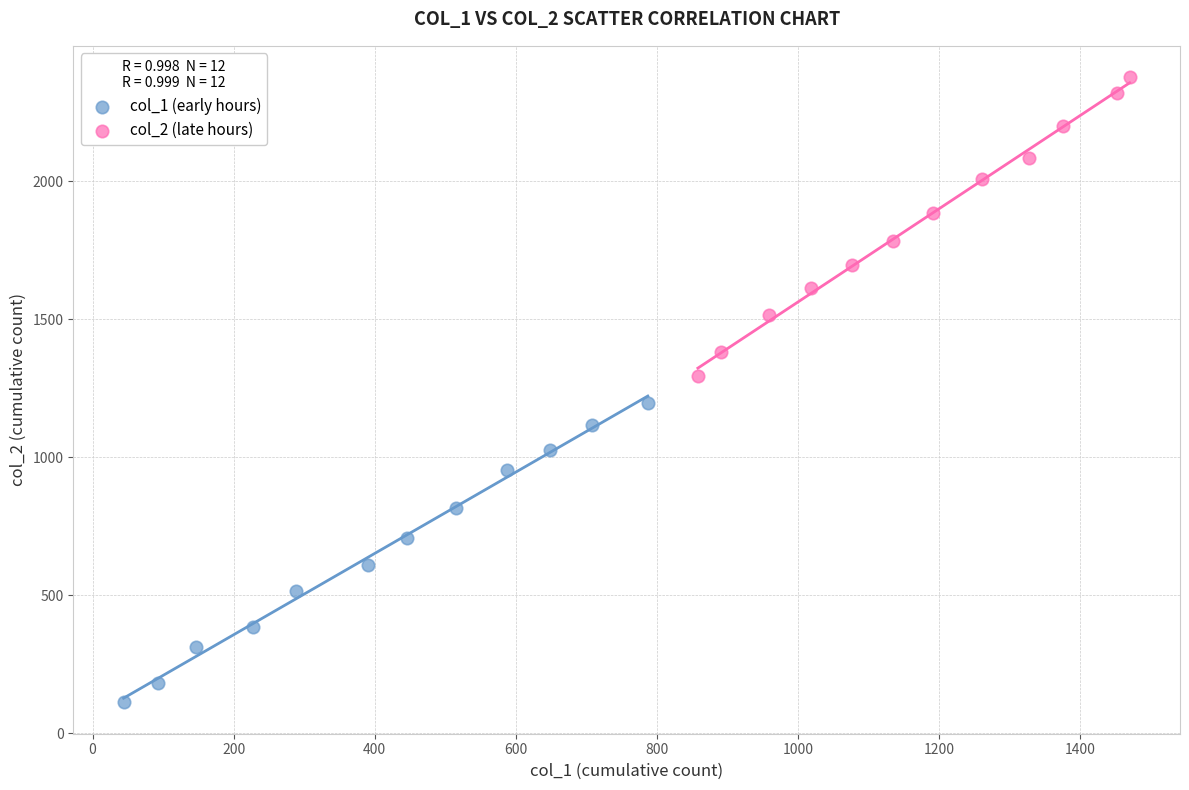

Which series contains the highest Y value?

col_2 (late hours)